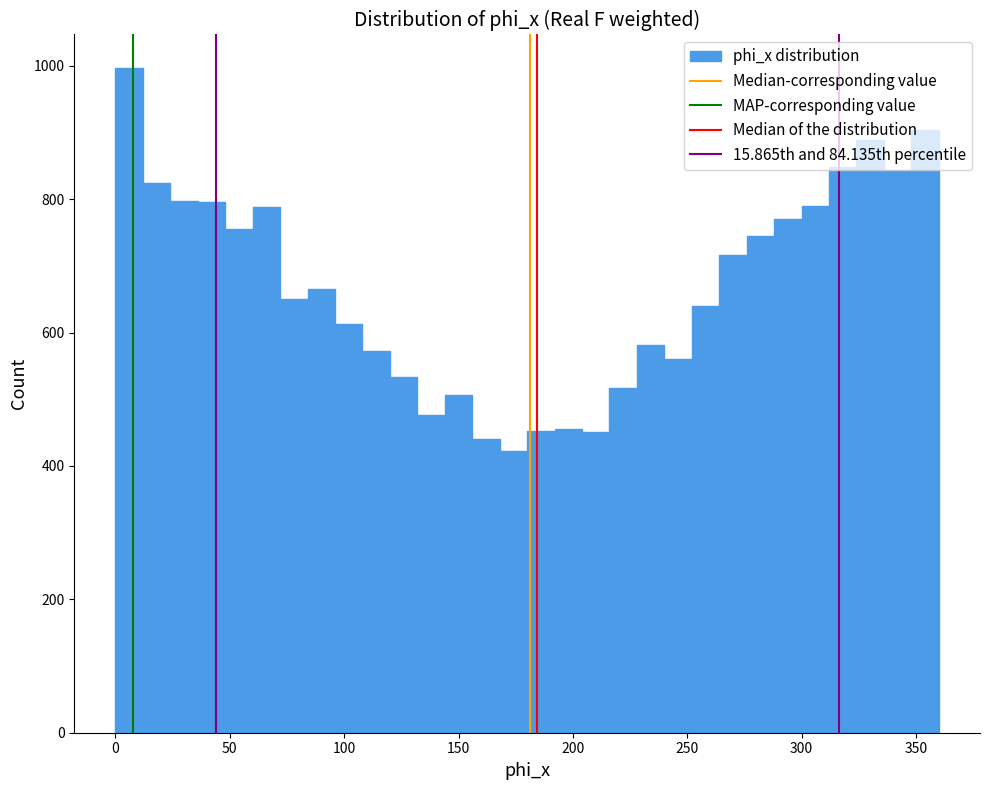

Read against the x-axis, roughly where is the centre of the tallest bar?

5